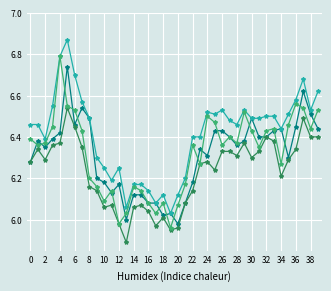

What is the minimum value shown in the chart?

5.9